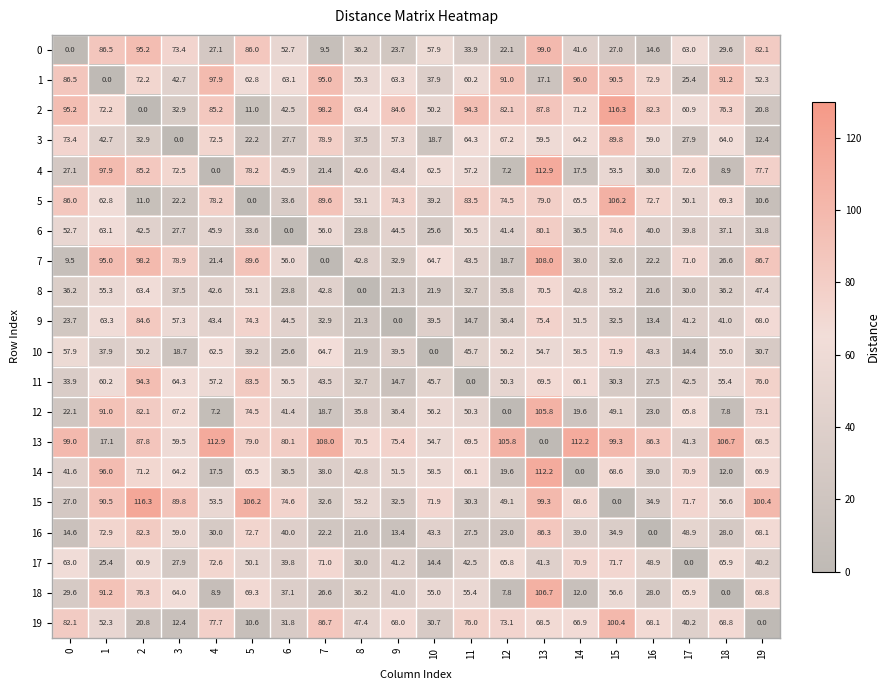

How many categories are shown in the chart?

20